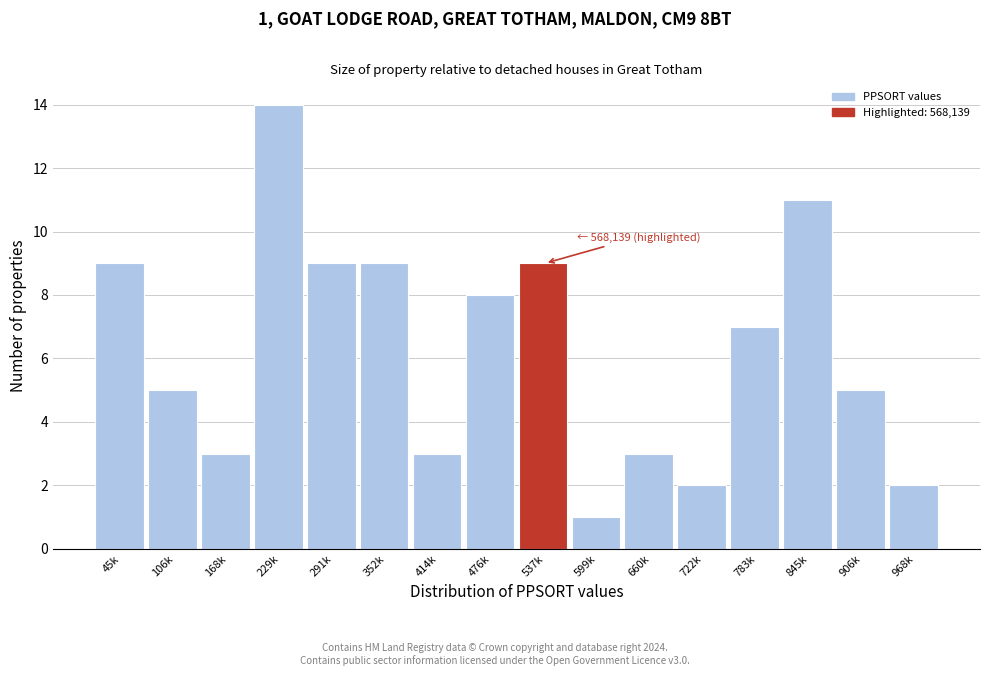

Reading left to right, list all the values displayed in this chart.

45k=9	106k=5	168k=3	229k=14	291k=9	352k=9	414k=3	476k=8	537k=9	599k=1	660k=3	722k=2	783k=7	845k=11	906k=5	968k=2